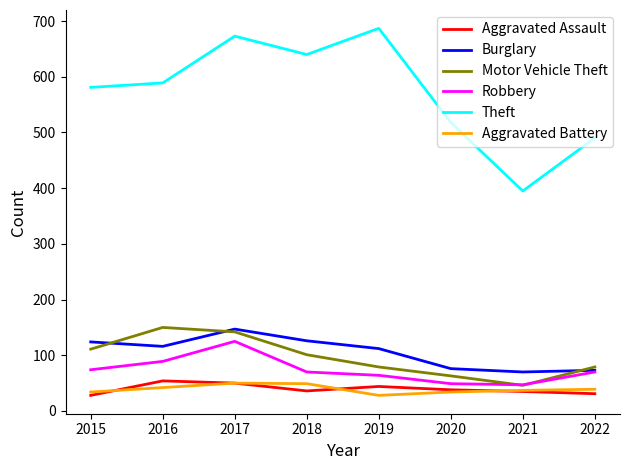

At which label does Motor Vehicle Theft reach its minimum?

2021